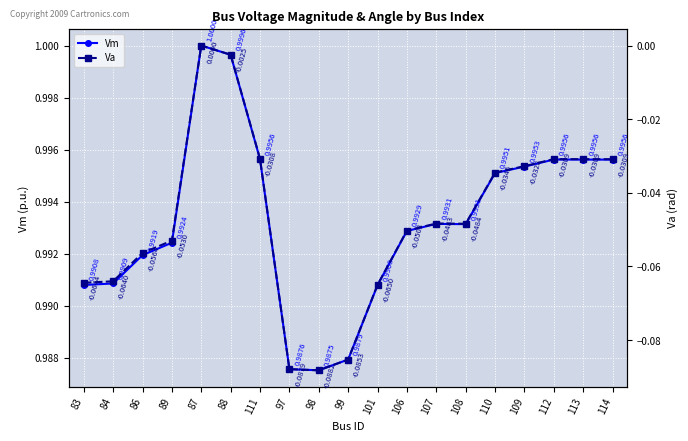

What are all the series names shown in the legend?

Vm, Va